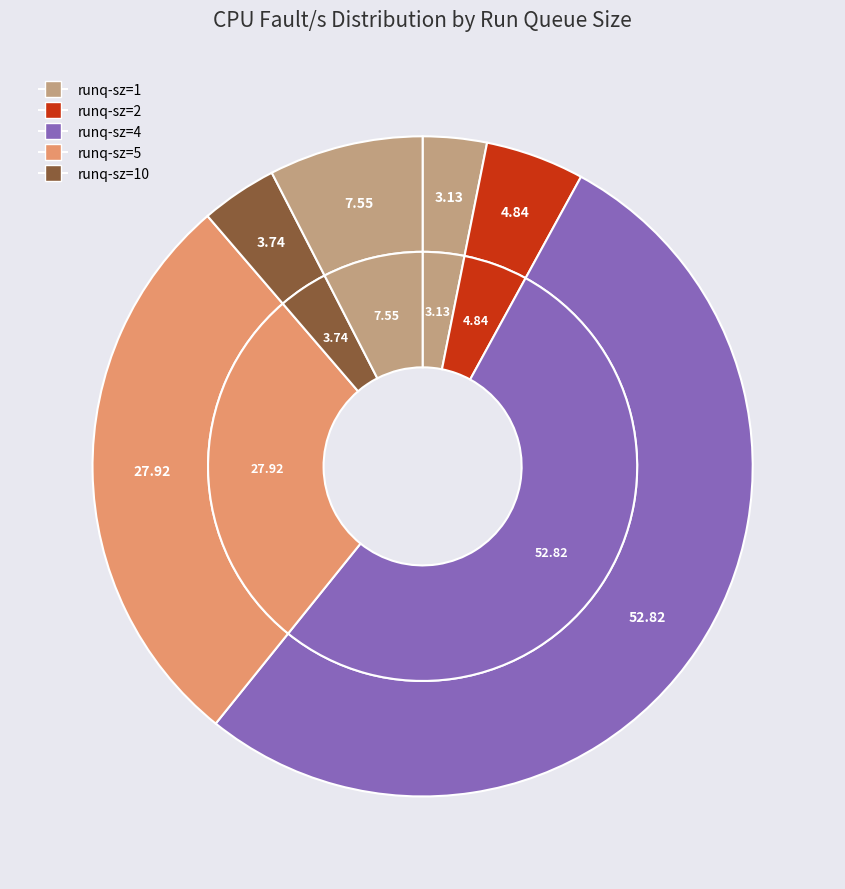

Combined, do 1 and 1 account for over 50%?

No